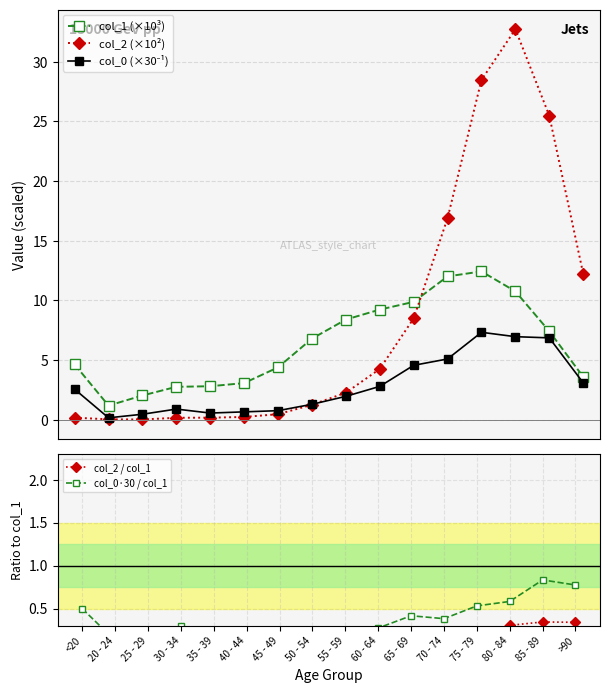

What is the value of the col_0 (×30⁻¹) point at the 12th from the left?

5.1